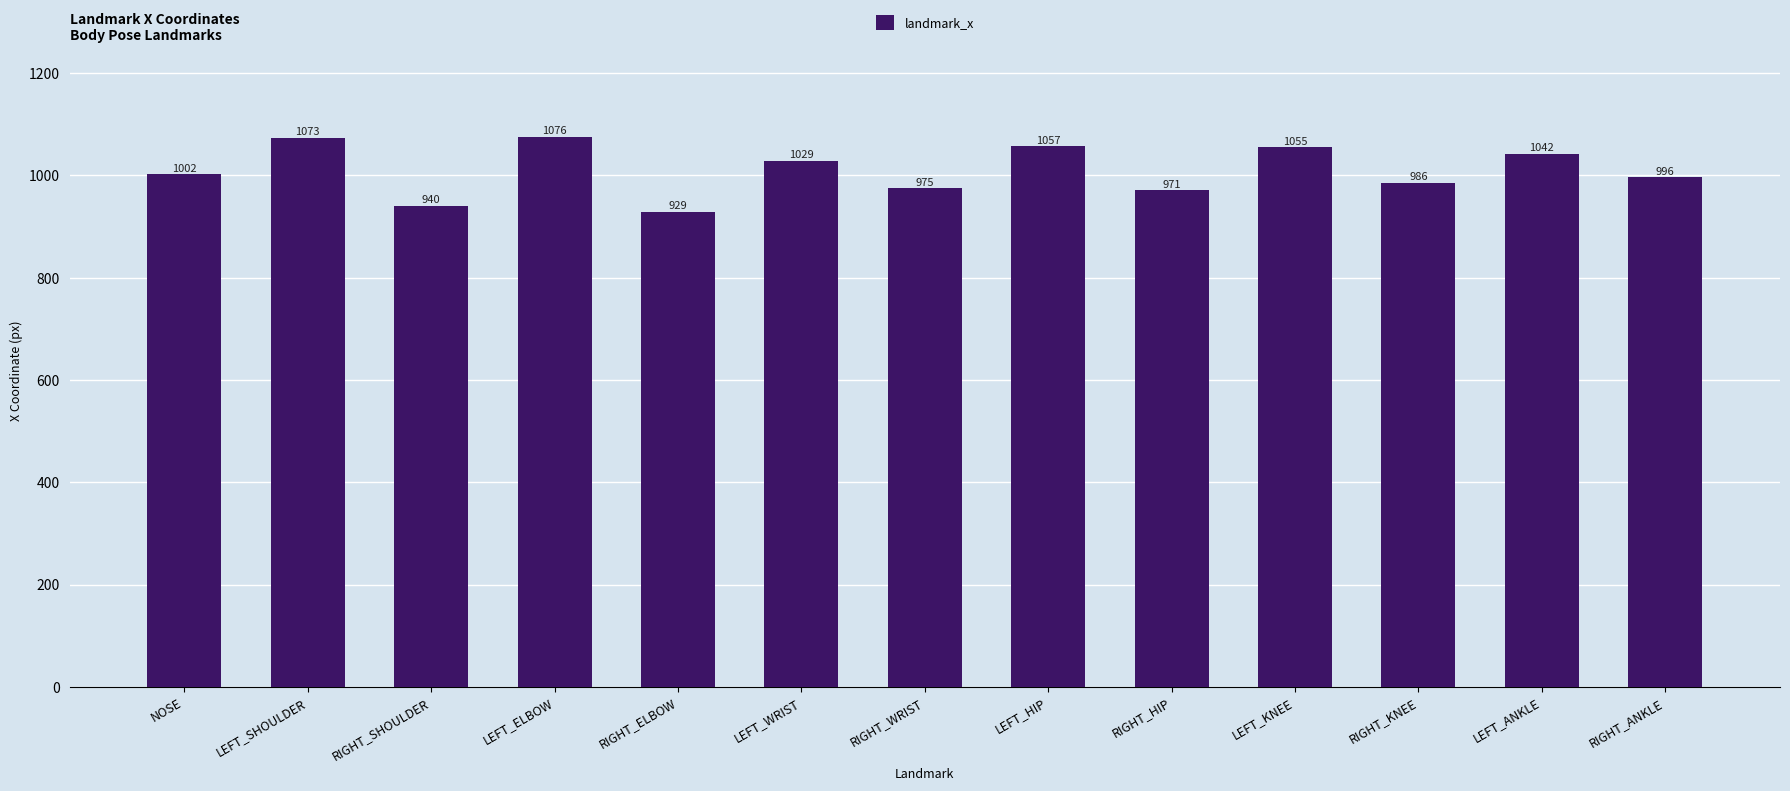

Is it true that the value at RIGHT_HIP is 971?

True